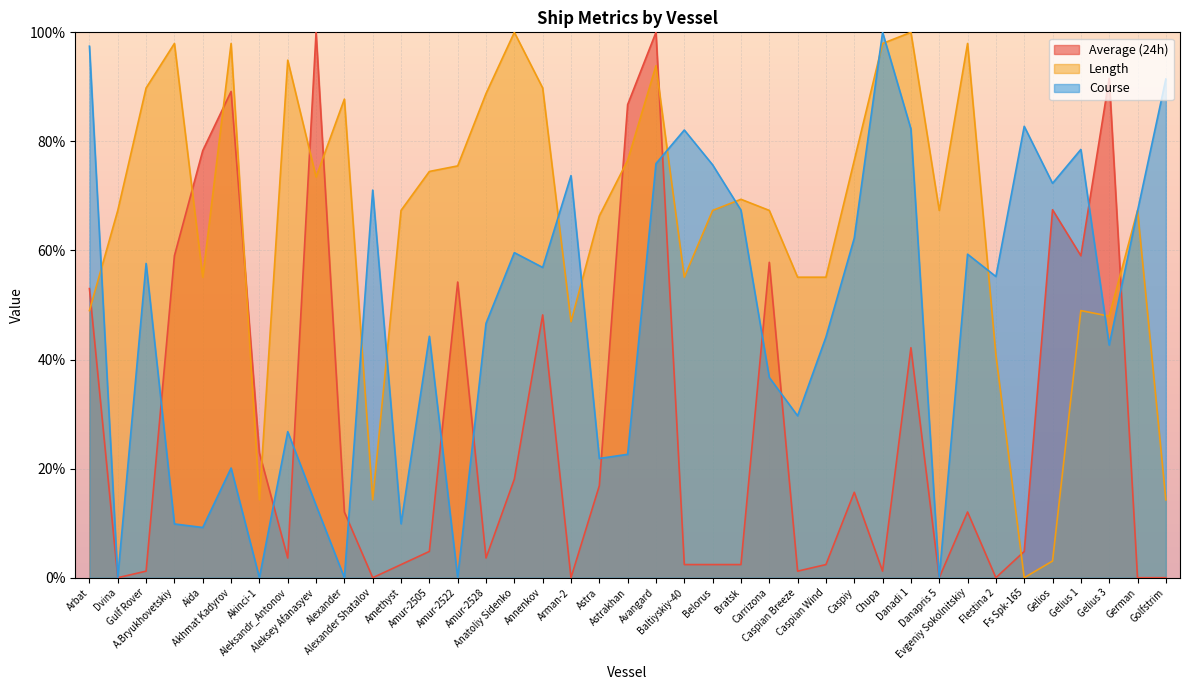

Which has a higher value, Aleksandr_Antonov or Gelios?

Gelios